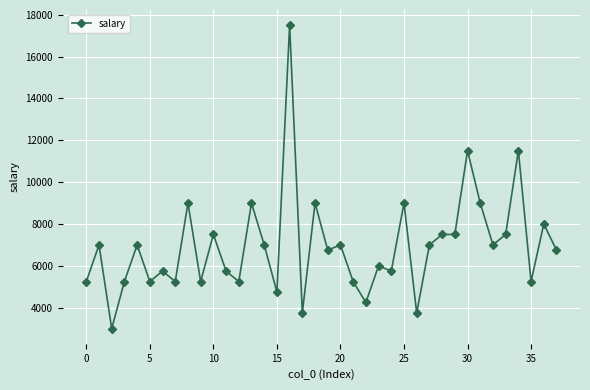

What is the value of the 30th point from the left?

7500